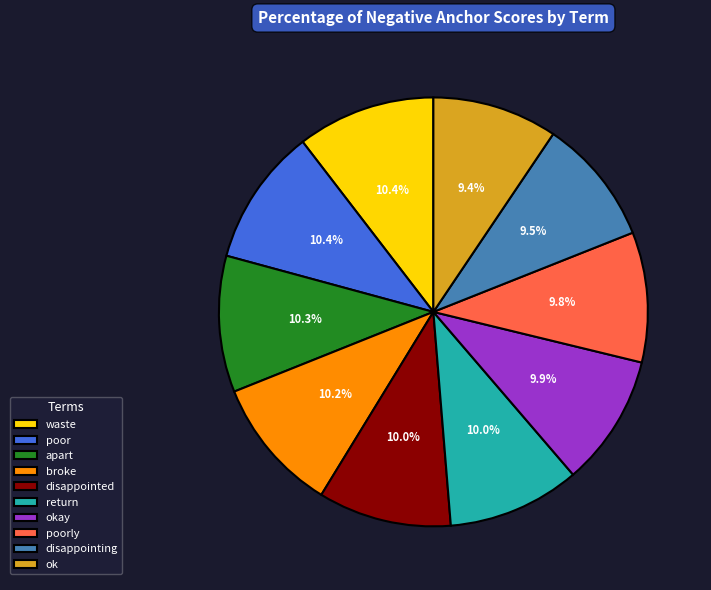

How many slices are in this pie chart?

10